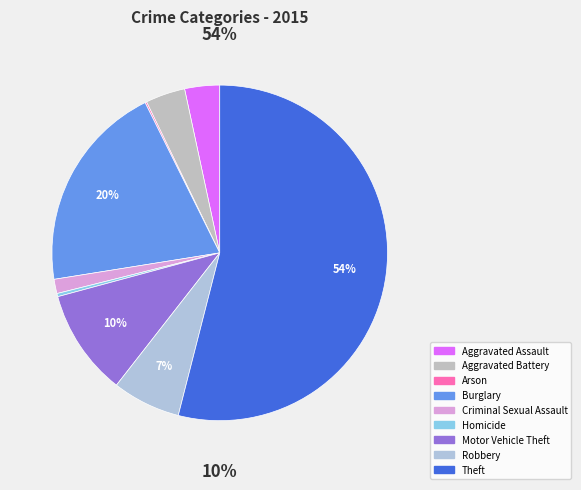

What is the total percentage of Aggravated Assault and Robbery?

9.9%